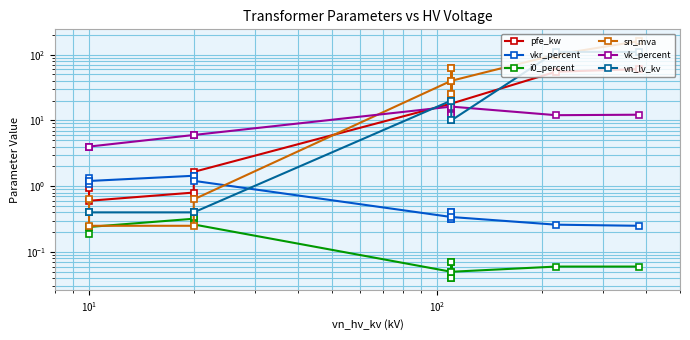

What is the maximum value shown in the chart?

160.0